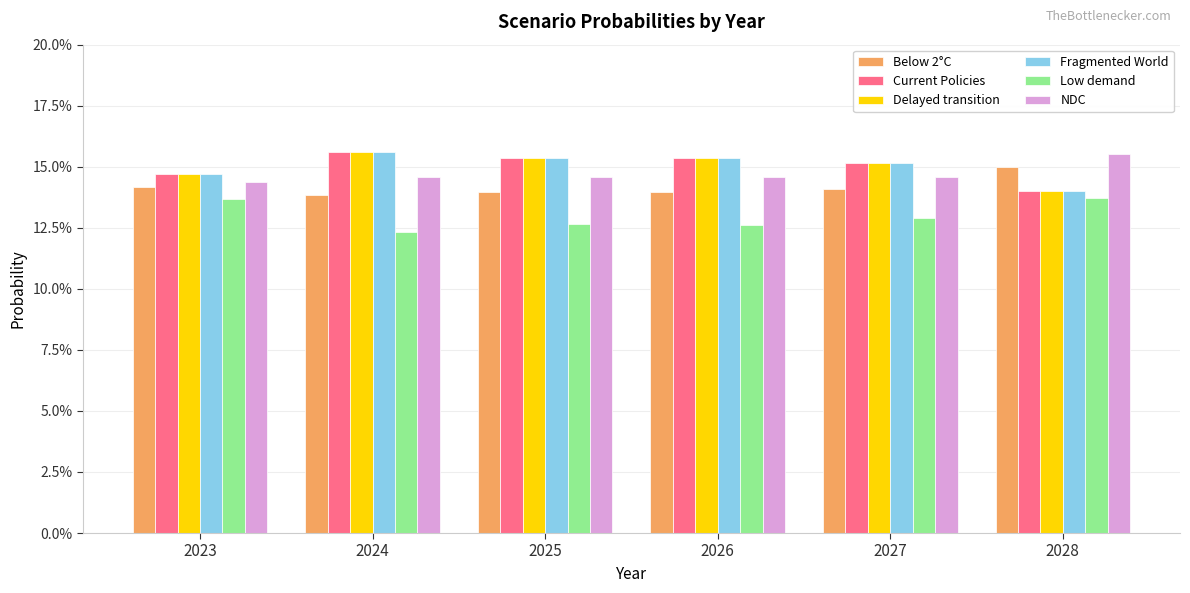

Between 2028 and 2026, which is larger?

2028